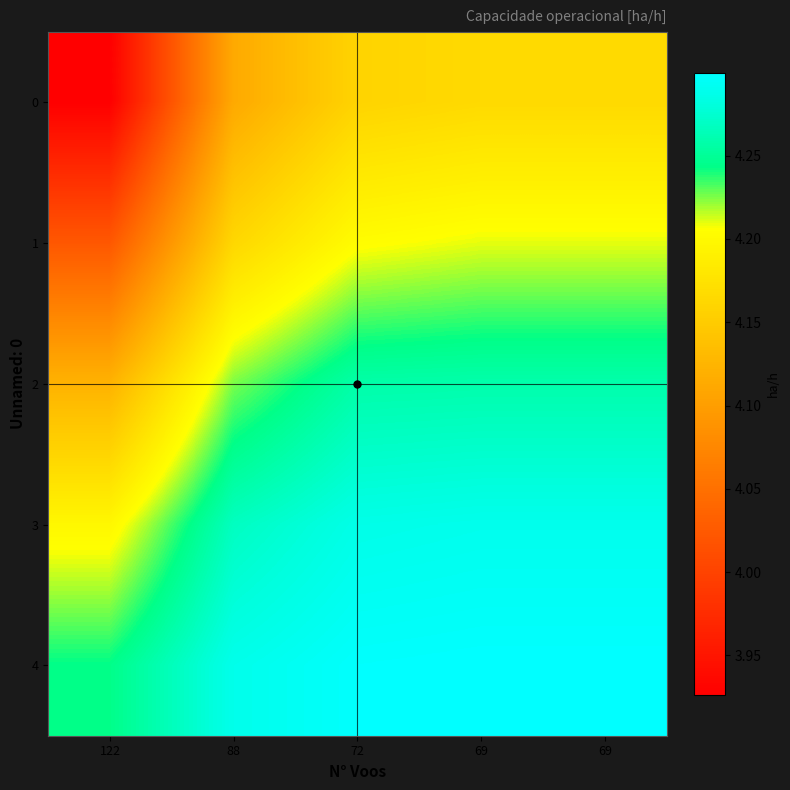

List the series in order of their peak value, highest first.

4, 3, 2, 1, 0